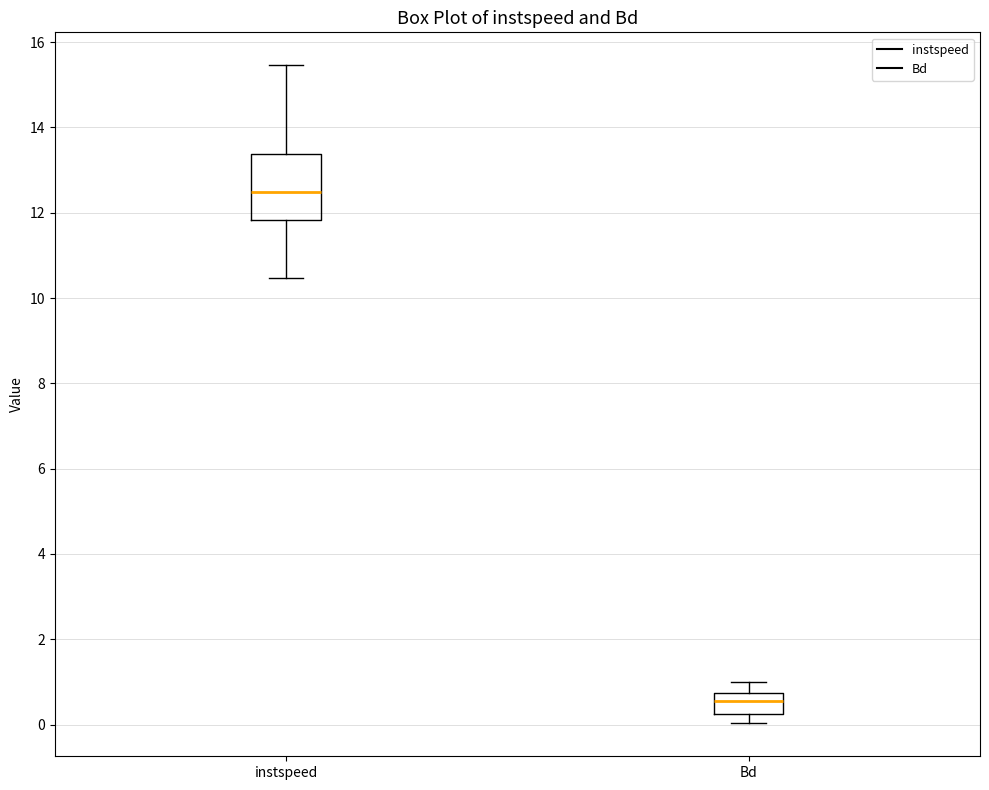

Reading left to right, read every box against the y-axis: the position of its median line, the range the box covers, and the ends of its whiskers. The values are not printed on the chart, so give them approximately, as read against the axis.

instspeed: median 12.4, box 11.8 to 13.4, whiskers 10.4 to 15.4
Bd: median 0.6, box 0.2 to 0.8, whiskers 0.0 to 1.0